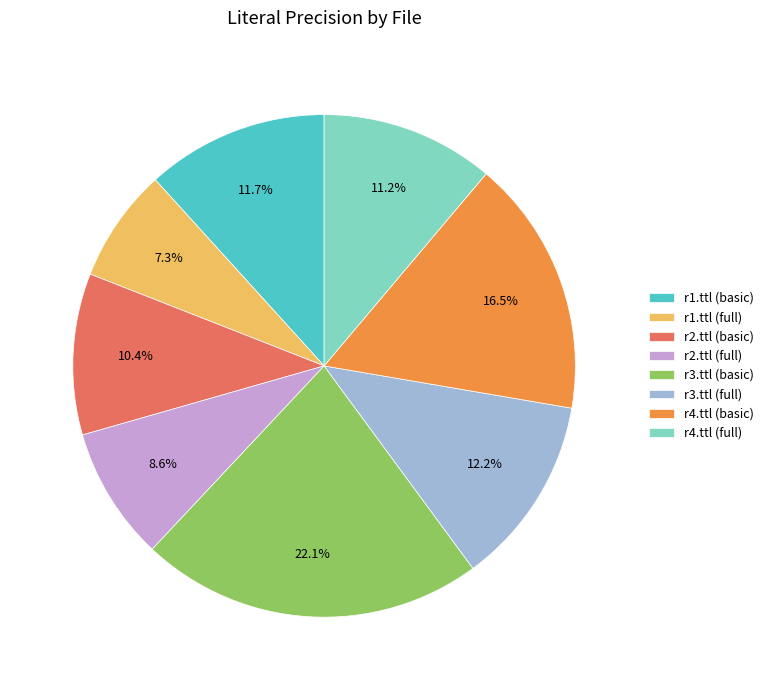

To the nearest percent, what is the difference between the largest and smallest slice percentages?

15%